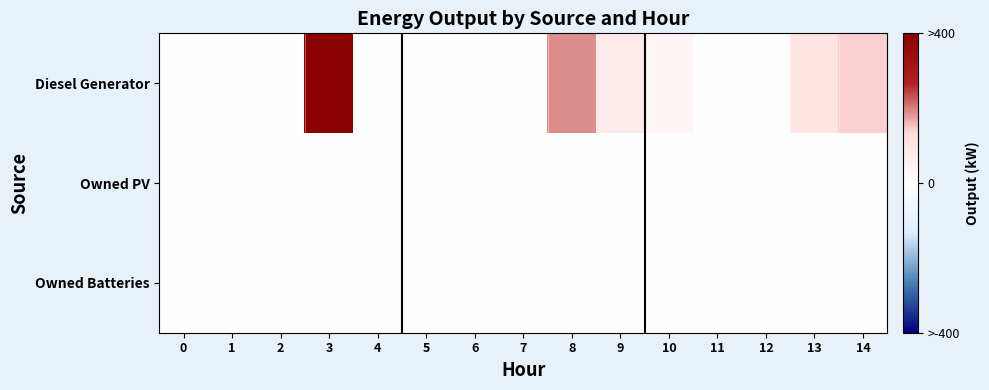

Rank the series by their maximum value, from lowest to highest.

Owned PV, Owned Batteries, Diesel Generator